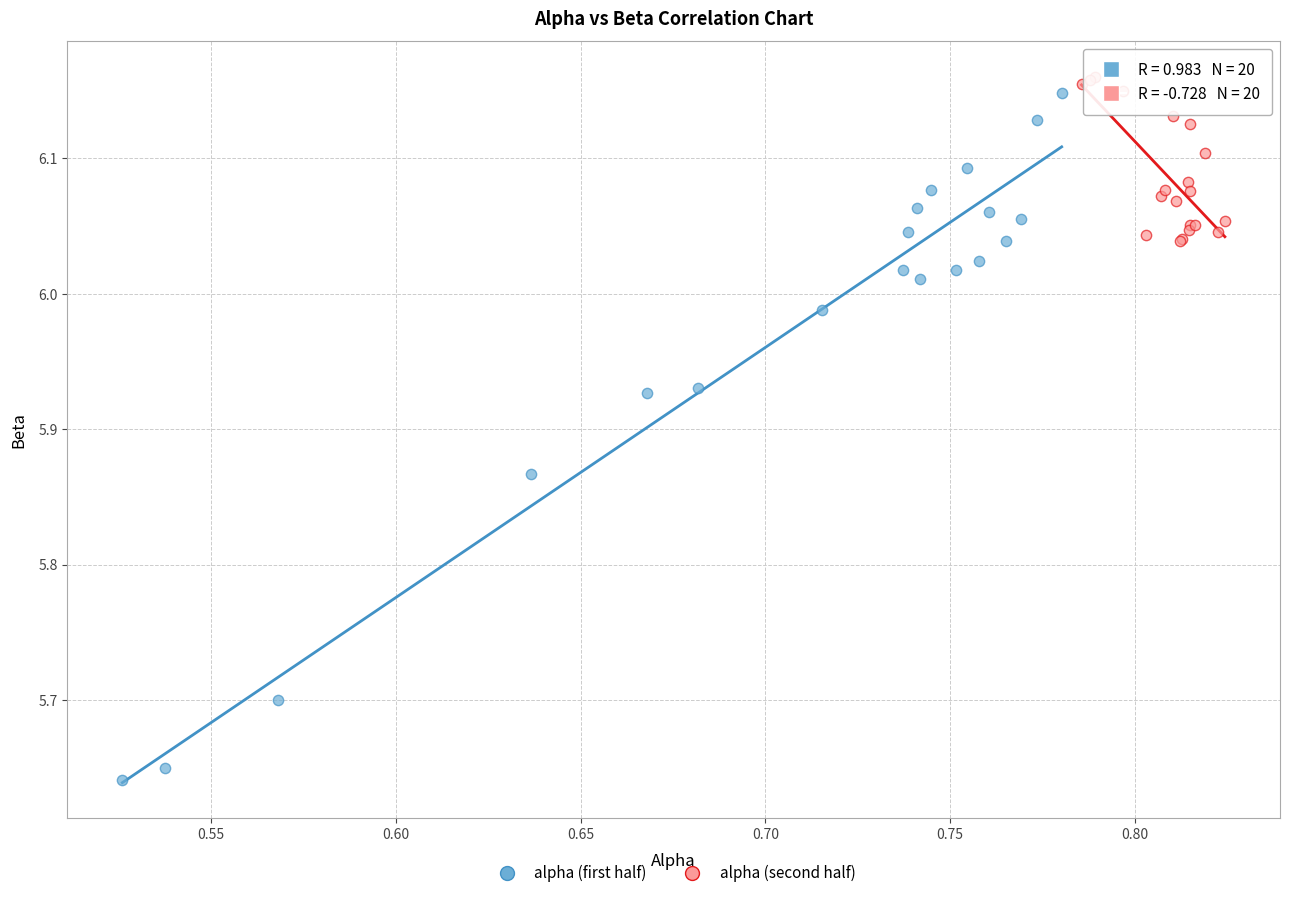

Which series reaches the minimum Y coordinate?

alpha (first half)